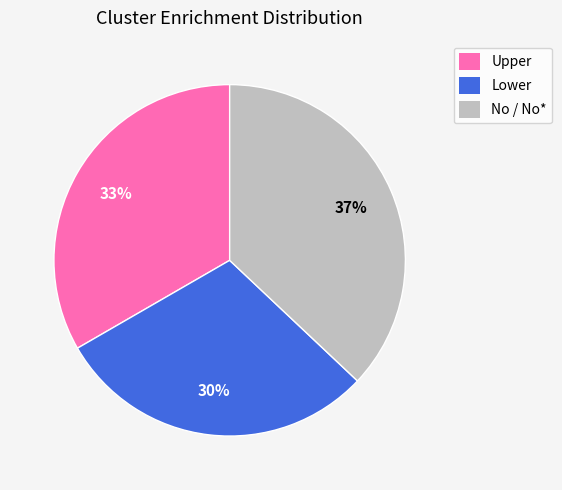

Is there any slice that represents more than half of the pie?

No